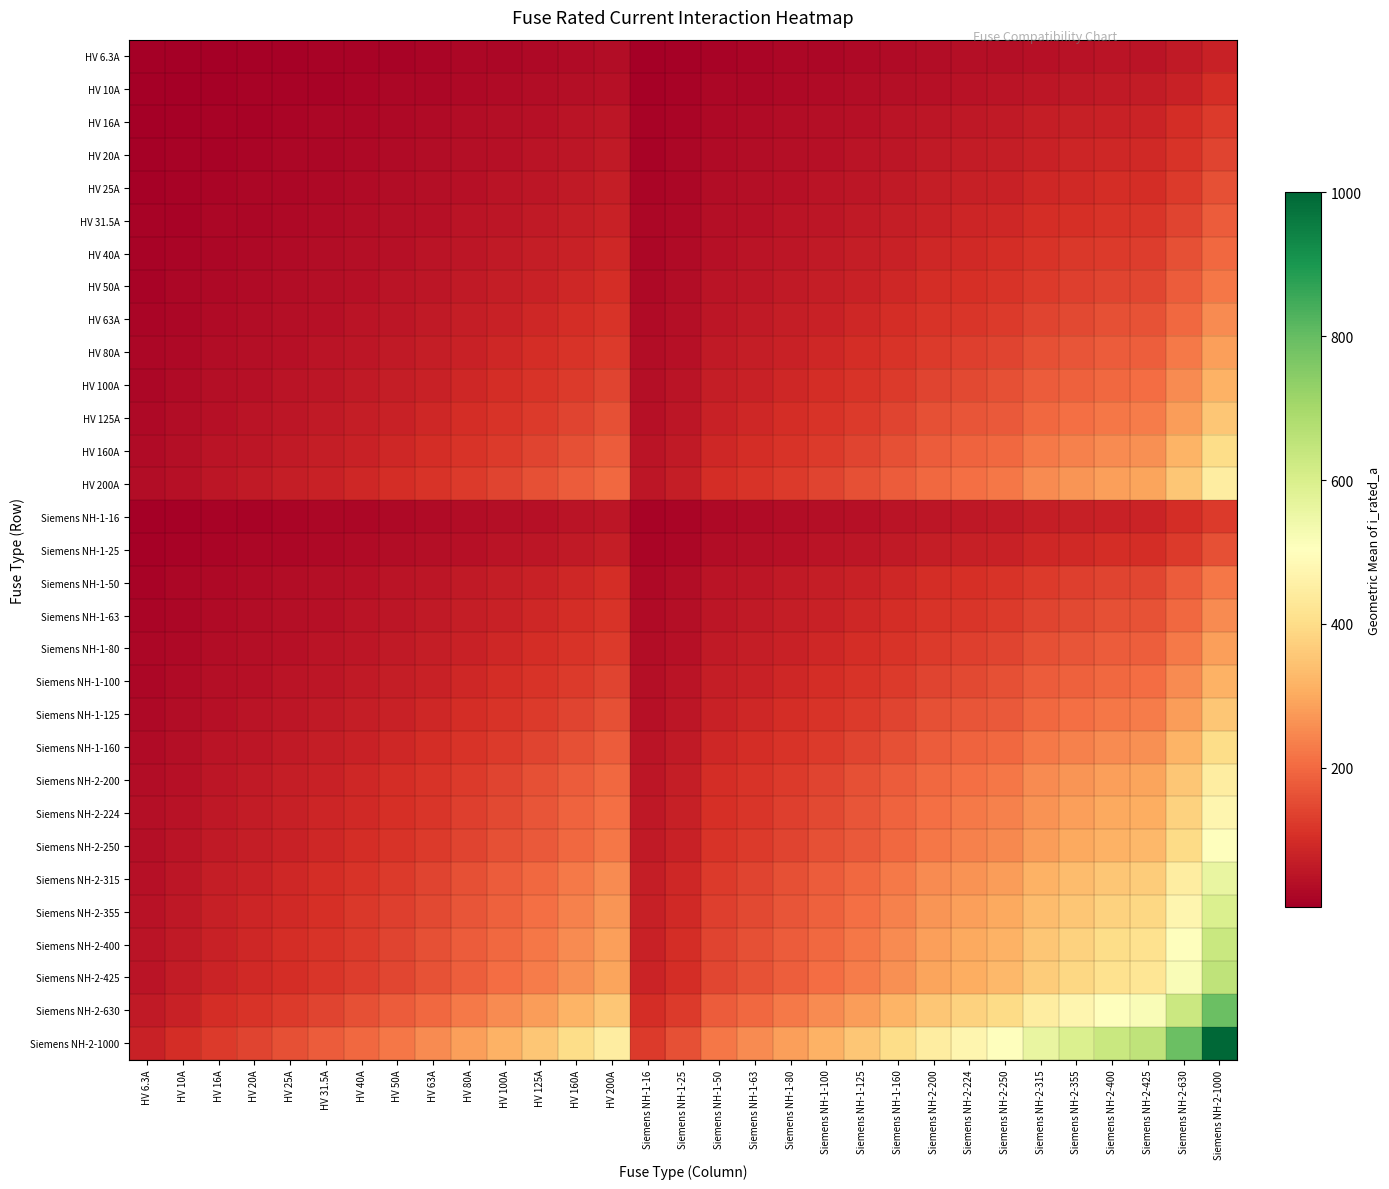

Reading right to left, extract all data points from this chart.

HV 6.3A: Siemens NH-2-1000=79.4	Siemens NH-2-630=63.0	Siemens NH-2-425=51.7	Siemens NH-2-400=50.2	Siemens NH-2-355=47.3	Siemens NH-2-315=44.5	Siemens NH-2-250=39.7	Siemens NH-2-224=37.6	Siemens NH-2-200=35.5	Siemens NH-1-160=31.7	Siemens NH-1-125=28.1	Siemens NH-1-100=25.1	Siemens NH-1-80=22.4	Siemens NH-1-63=19.9	Siemens NH-1-50=17.7	Siemens NH-1-25=12.5	Siemens NH-1-16=10.0	HV 200A=35.5	HV 160A=31.7	HV 125A=28.1	HV 100A=25.1	HV 80A=22.4	HV 63A=19.9	HV 50A=17.7	HV 40A=15.9	HV 31.5A=14.1	HV 25A=12.5	HV 20A=11.2	HV 16A=10.0	HV 10A=7.9	HV 6.3A=6.3
HV 10A: Siemens NH-2-1000=100.0	Siemens NH-2-630=79.4	Siemens NH-2-425=65.2	Siemens NH-2-400=63.2	Siemens NH-2-355=59.6	Siemens NH-2-315=56.1	Siemens NH-2-250=50.0	Siemens NH-2-224=47.3	Siemens NH-2-200=44.7	Siemens NH-1-160=40.0	Siemens NH-1-125=35.4	Siemens NH-1-100=31.6	Siemens NH-1-80=28.3	Siemens NH-1-63=25.1	Siemens NH-1-50=22.4	Siemens NH-1-25=15.8	Siemens NH-1-16=12.6	HV 200A=44.7	HV 160A=40.0	HV 125A=35.4	HV 100A=31.6	HV 80A=28.3	HV 63A=25.1	HV 50A=22.4	HV 40A=20.0	HV 31.5A=17.7	HV 25A=15.8	HV 20A=14.1	HV 16A=12.6	HV 10A=10.0	HV 6.3A=7.9
HV 16A: Siemens NH-2-1000=126.5	Siemens NH-2-630=100.4	Siemens NH-2-425=82.5	Siemens NH-2-400=80.0	Siemens NH-2-355=75.4	Siemens NH-2-315=71.0	Siemens NH-2-250=63.2	Siemens NH-2-224=59.9	Siemens NH-2-200=56.6	Siemens NH-1-160=50.6	Siemens NH-1-125=44.7	Siemens NH-1-100=40.0	Siemens NH-1-80=35.8	Siemens NH-1-63=31.7	Siemens NH-1-50=28.3	Siemens NH-1-25=20.0	Siemens NH-1-16=16.0	HV 200A=56.6	HV 160A=50.6	HV 125A=44.7	HV 100A=40.0	HV 80A=35.8	HV 63A=31.7	HV 50A=28.3	HV 40A=25.3	HV 31.5A=22.4	HV 25A=20.0	HV 20A=17.9	HV 16A=16.0	HV 10A=12.6	HV 6.3A=10.0
HV 20A: Siemens NH-2-1000=141.4	Siemens NH-2-630=112.2	Siemens NH-2-425=92.2	Siemens NH-2-400=89.4	Siemens NH-2-355=84.3	Siemens NH-2-315=79.4	Siemens NH-2-250=70.7	Siemens NH-2-224=66.9	Siemens NH-2-200=63.2	Siemens NH-1-160=56.6	Siemens NH-1-125=50.0	Siemens NH-1-100=44.7	Siemens NH-1-80=40.0	Siemens NH-1-63=35.5	Siemens NH-1-50=31.6	Siemens NH-1-25=22.4	Siemens NH-1-16=17.9	HV 200A=63.2	HV 160A=56.6	HV 125A=50.0	HV 100A=44.7	HV 80A=40.0	HV 63A=35.5	HV 50A=31.6	HV 40A=28.3	HV 31.5A=25.1	HV 25A=22.4	HV 20A=20.0	HV 16A=17.9	HV 10A=14.1	HV 6.3A=11.2
HV 25A: Siemens NH-2-1000=158.1	Siemens NH-2-630=125.5	Siemens NH-2-425=103.1	Siemens NH-2-400=100.0	Siemens NH-2-355=94.2	Siemens NH-2-315=88.7	Siemens NH-2-250=79.1	Siemens NH-2-224=74.8	Siemens NH-2-200=70.7	Siemens NH-1-160=63.2	Siemens NH-1-125=55.9	Siemens NH-1-100=50.0	Siemens NH-1-80=44.7	Siemens NH-1-63=39.7	Siemens NH-1-50=35.4	Siemens NH-1-25=25.0	Siemens NH-1-16=20.0	HV 200A=70.7	HV 160A=63.2	HV 125A=55.9	HV 100A=50.0	HV 80A=44.7	HV 63A=39.7	HV 50A=35.4	HV 40A=31.6	HV 31.5A=28.1	HV 25A=25.0	HV 20A=22.4	HV 16A=20.0	HV 10A=15.8	HV 6.3A=12.5
HV 31.5A: Siemens NH-2-1000=177.5	Siemens NH-2-630=140.9	Siemens NH-2-425=115.7	Siemens NH-2-400=112.2	Siemens NH-2-355=105.7	Siemens NH-2-315=99.6	Siemens NH-2-250=88.7	Siemens NH-2-224=84.0	Siemens NH-2-200=79.4	Siemens NH-1-160=71.0	Siemens NH-1-125=62.7	Siemens NH-1-100=56.1	Siemens NH-1-80=50.2	Siemens NH-1-63=44.5	Siemens NH-1-50=39.7	Siemens NH-1-25=28.1	Siemens NH-1-16=22.4	HV 200A=79.4	HV 160A=71.0	HV 125A=62.7	HV 100A=56.1	HV 80A=50.2	HV 63A=44.5	HV 50A=39.7	HV 40A=35.5	HV 31.5A=31.5	HV 25A=28.1	HV 20A=25.1	HV 16A=22.4	HV 10A=17.7	HV 6.3A=14.1
HV 40A: Siemens NH-2-1000=200.0	Siemens NH-2-630=158.7	Siemens NH-2-425=130.4	Siemens NH-2-400=126.5	Siemens NH-2-355=119.2	Siemens NH-2-315=112.2	Siemens NH-2-250=100.0	Siemens NH-2-224=94.7	Siemens NH-2-200=89.4	Siemens NH-1-160=80.0	Siemens NH-1-125=70.7	Siemens NH-1-100=63.2	Siemens NH-1-80=56.6	Siemens NH-1-63=50.2	Siemens NH-1-50=44.7	Siemens NH-1-25=31.6	Siemens NH-1-16=25.3	HV 200A=89.4	HV 160A=80.0	HV 125A=70.7	HV 100A=63.2	HV 80A=56.6	HV 63A=50.2	HV 50A=44.7	HV 40A=40.0	HV 31.5A=35.5	HV 25A=31.6	HV 20A=28.3	HV 16A=25.3	HV 10A=20.0	HV 6.3A=15.9
HV 50A: Siemens NH-2-1000=223.6	Siemens NH-2-630=177.5	Siemens NH-2-425=145.8	Siemens NH-2-400=141.4	Siemens NH-2-355=133.2	Siemens NH-2-315=125.5	Siemens NH-2-250=111.8	Siemens NH-2-224=105.8	Siemens NH-2-200=100.0	Siemens NH-1-160=89.4	Siemens NH-1-125=79.1	Siemens NH-1-100=70.7	Siemens NH-1-80=63.2	Siemens NH-1-63=56.1	Siemens NH-1-50=50.0	Siemens NH-1-25=35.4	Siemens NH-1-16=28.3	HV 200A=100.0	HV 160A=89.4	HV 125A=79.1	HV 100A=70.7	HV 80A=63.2	HV 63A=56.1	HV 50A=50.0	HV 40A=44.7	HV 31.5A=39.7	HV 25A=35.4	HV 20A=31.6	HV 16A=28.3	HV 10A=22.4	HV 6.3A=17.7
HV 63A: Siemens NH-2-1000=251.0	Siemens NH-2-630=199.2	Siemens NH-2-425=163.6	Siemens NH-2-400=158.7	Siemens NH-2-355=149.5	Siemens NH-2-315=140.9	Siemens NH-2-250=125.5	Siemens NH-2-224=118.8	Siemens NH-2-200=112.2	Siemens NH-1-160=100.4	Siemens NH-1-125=88.7	Siemens NH-1-100=79.4	Siemens NH-1-80=71.0	Siemens NH-1-63=63.0	Siemens NH-1-50=56.1	Siemens NH-1-25=39.7	Siemens NH-1-16=31.7	HV 200A=112.2	HV 160A=100.4	HV 125A=88.7	HV 100A=79.4	HV 80A=71.0	HV 63A=63.0	HV 50A=56.1	HV 40A=50.2	HV 31.5A=44.5	HV 25A=39.7	HV 20A=35.5	HV 16A=31.7	HV 10A=25.1	HV 6.3A=19.9
HV 80A: Siemens NH-2-1000=282.8	Siemens NH-2-630=224.5	Siemens NH-2-425=184.4	Siemens NH-2-400=178.9	Siemens NH-2-355=168.5	Siemens NH-2-315=158.7	Siemens NH-2-250=141.4	Siemens NH-2-224=133.9	Siemens NH-2-200=126.5	Siemens NH-1-160=113.1	Siemens NH-1-125=100.0	Siemens NH-1-100=89.4	Siemens NH-1-80=80.0	Siemens NH-1-63=71.0	Siemens NH-1-50=63.2	Siemens NH-1-25=44.7	Siemens NH-1-16=35.8	HV 200A=126.5	HV 160A=113.1	HV 125A=100.0	HV 100A=89.4	HV 80A=80.0	HV 63A=71.0	HV 50A=63.2	HV 40A=56.6	HV 31.5A=50.2	HV 25A=44.7	HV 20A=40.0	HV 16A=35.8	HV 10A=28.3	HV 6.3A=22.4
HV 100A: Siemens NH-2-1000=316.2	Siemens NH-2-630=251.0	Siemens NH-2-425=206.2	Siemens NH-2-400=200.0	Siemens NH-2-355=188.4	Siemens NH-2-315=177.5	Siemens NH-2-250=158.1	Siemens NH-2-224=149.7	Siemens NH-2-200=141.4	Siemens NH-1-160=126.5	Siemens NH-1-125=111.8	Siemens NH-1-100=100.0	Siemens NH-1-80=89.4	Siemens NH-1-63=79.4	Siemens NH-1-50=70.7	Siemens NH-1-25=50.0	Siemens NH-1-16=40.0	HV 200A=141.4	HV 160A=126.5	HV 125A=111.8	HV 100A=100.0	HV 80A=89.4	HV 63A=79.4	HV 50A=70.7	HV 40A=63.2	HV 31.5A=56.1	HV 25A=50.0	HV 20A=44.7	HV 16A=40.0	HV 10A=31.6	HV 6.3A=25.1
HV 125A: Siemens NH-2-1000=353.6	Siemens NH-2-630=280.6	Siemens NH-2-425=230.5	Siemens NH-2-400=223.6	Siemens NH-2-355=210.7	Siemens NH-2-315=198.4	Siemens NH-2-250=176.8	Siemens NH-2-224=167.3	Siemens NH-2-200=158.1	Siemens NH-1-160=141.4	Siemens NH-1-125=125.0	Siemens NH-1-100=111.8	Siemens NH-1-80=100.0	Siemens NH-1-63=88.7	Siemens NH-1-50=79.1	Siemens NH-1-25=55.9	Siemens NH-1-16=44.7	HV 200A=158.1	HV 160A=141.4	HV 125A=125.0	HV 100A=111.8	HV 80A=100.0	HV 63A=88.7	HV 50A=79.1	HV 40A=70.7	HV 31.5A=62.7	HV 25A=55.9	HV 20A=50.0	HV 16A=44.7	HV 10A=35.4	HV 6.3A=28.1
HV 160A: Siemens NH-2-1000=400.0	Siemens NH-2-630=317.5	Siemens NH-2-425=260.8	Siemens NH-2-400=253.0	Siemens NH-2-355=238.3	Siemens NH-2-315=224.5	Siemens NH-2-250=200.0	Siemens NH-2-224=189.3	Siemens NH-2-200=178.9	Siemens NH-1-160=160.0	Siemens NH-1-125=141.4	Siemens NH-1-100=126.5	Siemens NH-1-80=113.1	Siemens NH-1-63=100.4	Siemens NH-1-50=89.4	Siemens NH-1-25=63.2	Siemens NH-1-16=50.6	HV 200A=178.9	HV 160A=160.0	HV 125A=141.4	HV 100A=126.5	HV 80A=113.1	HV 63A=100.4	HV 50A=89.4	HV 40A=80.0	HV 31.5A=71.0	HV 25A=63.2	HV 20A=56.6	HV 16A=50.6	HV 10A=40.0	HV 6.3A=31.7
HV 200A: Siemens NH-2-1000=447.2	Siemens NH-2-630=355.0	Siemens NH-2-425=291.5	Siemens NH-2-400=282.8	Siemens NH-2-355=266.5	Siemens NH-2-315=251.0	Siemens NH-2-250=223.6	Siemens NH-2-224=211.7	Siemens NH-2-200=200.0	Siemens NH-1-160=178.9	Siemens NH-1-125=158.1	Siemens NH-1-100=141.4	Siemens NH-1-80=126.5	Siemens NH-1-63=112.2	Siemens NH-1-50=100.0	Siemens NH-1-25=70.7	Siemens NH-1-16=56.6	HV 200A=200.0	HV 160A=178.9	HV 125A=158.1	HV 100A=141.4	HV 80A=126.5	HV 63A=112.2	HV 50A=100.0	HV 40A=89.4	HV 31.5A=79.4	HV 25A=70.7	HV 20A=63.2	HV 16A=56.6	HV 10A=44.7	HV 6.3A=35.5
Siemens NH-1-16: Siemens NH-2-1000=126.5	Siemens NH-2-630=100.4	Siemens NH-2-425=82.5	Siemens NH-2-400=80.0	Siemens NH-2-355=75.4	Siemens NH-2-315=71.0	Siemens NH-2-250=63.2	Siemens NH-2-224=59.9	Siemens NH-2-200=56.6	Siemens NH-1-160=50.6	Siemens NH-1-125=44.7	Siemens NH-1-100=40.0	Siemens NH-1-80=35.8	Siemens NH-1-63=31.7	Siemens NH-1-50=28.3	Siemens NH-1-25=20.0	Siemens NH-1-16=16.0	HV 200A=56.6	HV 160A=50.6	HV 125A=44.7	HV 100A=40.0	HV 80A=35.8	HV 63A=31.7	HV 50A=28.3	HV 40A=25.3	HV 31.5A=22.4	HV 25A=20.0	HV 20A=17.9	HV 16A=16.0	HV 10A=12.6	HV 6.3A=10.0
Siemens NH-1-25: Siemens NH-2-1000=158.1	Siemens NH-2-630=125.5	Siemens NH-2-425=103.1	Siemens NH-2-400=100.0	Siemens NH-2-355=94.2	Siemens NH-2-315=88.7	Siemens NH-2-250=79.1	Siemens NH-2-224=74.8	Siemens NH-2-200=70.7	Siemens NH-1-160=63.2	Siemens NH-1-125=55.9	Siemens NH-1-100=50.0	Siemens NH-1-80=44.7	Siemens NH-1-63=39.7	Siemens NH-1-50=35.4	Siemens NH-1-25=25.0	Siemens NH-1-16=20.0	HV 200A=70.7	HV 160A=63.2	HV 125A=55.9	HV 100A=50.0	HV 80A=44.7	HV 63A=39.7	HV 50A=35.4	HV 40A=31.6	HV 31.5A=28.1	HV 25A=25.0	HV 20A=22.4	HV 16A=20.0	HV 10A=15.8	HV 6.3A=12.5
Siemens NH-1-50: Siemens NH-2-1000=223.6	Siemens NH-2-630=177.5	Siemens NH-2-425=145.8	Siemens NH-2-400=141.4	Siemens NH-2-355=133.2	Siemens NH-2-315=125.5	Siemens NH-2-250=111.8	Siemens NH-2-224=105.8	Siemens NH-2-200=100.0	Siemens NH-1-160=89.4	Siemens NH-1-125=79.1	Siemens NH-1-100=70.7	Siemens NH-1-80=63.2	Siemens NH-1-63=56.1	Siemens NH-1-50=50.0	Siemens NH-1-25=35.4	Siemens NH-1-16=28.3	HV 200A=100.0	HV 160A=89.4	HV 125A=79.1	HV 100A=70.7	HV 80A=63.2	HV 63A=56.1	HV 50A=50.0	HV 40A=44.7	HV 31.5A=39.7	HV 25A=35.4	HV 20A=31.6	HV 16A=28.3	HV 10A=22.4	HV 6.3A=17.7
Siemens NH-1-63: Siemens NH-2-1000=251.0	Siemens NH-2-630=199.2	Siemens NH-2-425=163.6	Siemens NH-2-400=158.7	Siemens NH-2-355=149.5	Siemens NH-2-315=140.9	Siemens NH-2-250=125.5	Siemens NH-2-224=118.8	Siemens NH-2-200=112.2	Siemens NH-1-160=100.4	Siemens NH-1-125=88.7	Siemens NH-1-100=79.4	Siemens NH-1-80=71.0	Siemens NH-1-63=63.0	Siemens NH-1-50=56.1	Siemens NH-1-25=39.7	Siemens NH-1-16=31.7	HV 200A=112.2	HV 160A=100.4	HV 125A=88.7	HV 100A=79.4	HV 80A=71.0	HV 63A=63.0	HV 50A=56.1	HV 40A=50.2	HV 31.5A=44.5	HV 25A=39.7	HV 20A=35.5	HV 16A=31.7	HV 10A=25.1	HV 6.3A=19.9
Siemens NH-1-80: Siemens NH-2-1000=282.8	Siemens NH-2-630=224.5	Siemens NH-2-425=184.4	Siemens NH-2-400=178.9	Siemens NH-2-355=168.5	Siemens NH-2-315=158.7	Siemens NH-2-250=141.4	Siemens NH-2-224=133.9	Siemens NH-2-200=126.5	Siemens NH-1-160=113.1	Siemens NH-1-125=100.0	Siemens NH-1-100=89.4	Siemens NH-1-80=80.0	Siemens NH-1-63=71.0	Siemens NH-1-50=63.2	Siemens NH-1-25=44.7	Siemens NH-1-16=35.8	HV 200A=126.5	HV 160A=113.1	HV 125A=100.0	HV 100A=89.4	HV 80A=80.0	HV 63A=71.0	HV 50A=63.2	HV 40A=56.6	HV 31.5A=50.2	HV 25A=44.7	HV 20A=40.0	HV 16A=35.8	HV 10A=28.3	HV 6.3A=22.4
Siemens NH-1-100: Siemens NH-2-1000=316.2	Siemens NH-2-630=251.0	Siemens NH-2-425=206.2	Siemens NH-2-400=200.0	Siemens NH-2-355=188.4	Siemens NH-2-315=177.5	Siemens NH-2-250=158.1	Siemens NH-2-224=149.7	Siemens NH-2-200=141.4	Siemens NH-1-160=126.5	Siemens NH-1-125=111.8	Siemens NH-1-100=100.0	Siemens NH-1-80=89.4	Siemens NH-1-63=79.4	Siemens NH-1-50=70.7	Siemens NH-1-25=50.0	Siemens NH-1-16=40.0	HV 200A=141.4	HV 160A=126.5	HV 125A=111.8	HV 100A=100.0	HV 80A=89.4	HV 63A=79.4	HV 50A=70.7	HV 40A=63.2	HV 31.5A=56.1	HV 25A=50.0	HV 20A=44.7	HV 16A=40.0	HV 10A=31.6	HV 6.3A=25.1
Siemens NH-1-125: Siemens NH-2-1000=353.6	Siemens NH-2-630=280.6	Siemens NH-2-425=230.5	Siemens NH-2-400=223.6	Siemens NH-2-355=210.7	Siemens NH-2-315=198.4	Siemens NH-2-250=176.8	Siemens NH-2-224=167.3	Siemens NH-2-200=158.1	Siemens NH-1-160=141.4	Siemens NH-1-125=125.0	Siemens NH-1-100=111.8	Siemens NH-1-80=100.0	Siemens NH-1-63=88.7	Siemens NH-1-50=79.1	Siemens NH-1-25=55.9	Siemens NH-1-16=44.7	HV 200A=158.1	HV 160A=141.4	HV 125A=125.0	HV 100A=111.8	HV 80A=100.0	HV 63A=88.7	HV 50A=79.1	HV 40A=70.7	HV 31.5A=62.7	HV 25A=55.9	HV 20A=50.0	HV 16A=44.7	HV 10A=35.4	HV 6.3A=28.1
Siemens NH-1-160: Siemens NH-2-1000=400.0	Siemens NH-2-630=317.5	Siemens NH-2-425=260.8	Siemens NH-2-400=253.0	Siemens NH-2-355=238.3	Siemens NH-2-315=224.5	Siemens NH-2-250=200.0	Siemens NH-2-224=189.3	Siemens NH-2-200=178.9	Siemens NH-1-160=160.0	Siemens NH-1-125=141.4	Siemens NH-1-100=126.5	Siemens NH-1-80=113.1	Siemens NH-1-63=100.4	Siemens NH-1-50=89.4	Siemens NH-1-25=63.2	Siemens NH-1-16=50.6	HV 200A=178.9	HV 160A=160.0	HV 125A=141.4	HV 100A=126.5	HV 80A=113.1	HV 63A=100.4	HV 50A=89.4	HV 40A=80.0	HV 31.5A=71.0	HV 25A=63.2	HV 20A=56.6	HV 16A=50.6	HV 10A=40.0	HV 6.3A=31.7
Siemens NH-2-200: Siemens NH-2-1000=447.2	Siemens NH-2-630=355.0	Siemens NH-2-425=291.5	Siemens NH-2-400=282.8	Siemens NH-2-355=266.5	Siemens NH-2-315=251.0	Siemens NH-2-250=223.6	Siemens NH-2-224=211.7	Siemens NH-2-200=200.0	Siemens NH-1-160=178.9	Siemens NH-1-125=158.1	Siemens NH-1-100=141.4	Siemens NH-1-80=126.5	Siemens NH-1-63=112.2	Siemens NH-1-50=100.0	Siemens NH-1-25=70.7	Siemens NH-1-16=56.6	HV 200A=200.0	HV 160A=178.9	HV 125A=158.1	HV 100A=141.4	HV 80A=126.5	HV 63A=112.2	HV 50A=100.0	HV 40A=89.4	HV 31.5A=79.4	HV 25A=70.7	HV 20A=63.2	HV 16A=56.6	HV 10A=44.7	HV 6.3A=35.5
Siemens NH-2-224: Siemens NH-2-1000=473.3	Siemens NH-2-630=375.7	Siemens NH-2-425=308.5	Siemens NH-2-400=299.3	Siemens NH-2-355=282.0	Siemens NH-2-315=265.6	Siemens NH-2-250=236.6	Siemens NH-2-224=224.0	Siemens NH-2-200=211.7	Siemens NH-1-160=189.3	Siemens NH-1-125=167.3	Siemens NH-1-100=149.7	Siemens NH-1-80=133.9	Siemens NH-1-63=118.8	Siemens NH-1-50=105.8	Siemens NH-1-25=74.8	Siemens NH-1-16=59.9	HV 200A=211.7	HV 160A=189.3	HV 125A=167.3	HV 100A=149.7	HV 80A=133.9	HV 63A=118.8	HV 50A=105.8	HV 40A=94.7	HV 31.5A=84.0	HV 25A=74.8	HV 20A=66.9	HV 16A=59.9	HV 10A=47.3	HV 6.3A=37.6
Siemens NH-2-250: Siemens NH-2-1000=500.0	Siemens NH-2-630=396.9	Siemens NH-2-425=326.0	Siemens NH-2-400=316.2	Siemens NH-2-355=297.9	Siemens NH-2-315=280.6	Siemens NH-2-250=250.0	Siemens NH-2-224=236.6	Siemens NH-2-200=223.6	Siemens NH-1-160=200.0	Siemens NH-1-125=176.8	Siemens NH-1-100=158.1	Siemens NH-1-80=141.4	Siemens NH-1-63=125.5	Siemens NH-1-50=111.8	Siemens NH-1-25=79.1	Siemens NH-1-16=63.2	HV 200A=223.6	HV 160A=200.0	HV 125A=176.8	HV 100A=158.1	HV 80A=141.4	HV 63A=125.5	HV 50A=111.8	HV 40A=100.0	HV 31.5A=88.7	HV 25A=79.1	HV 20A=70.7	HV 16A=63.2	HV 10A=50.0	HV 6.3A=39.7
Siemens NH-2-315: Siemens NH-2-1000=561.2	Siemens NH-2-630=445.5	Siemens NH-2-425=365.9	Siemens NH-2-400=355.0	Siemens NH-2-355=334.4	Siemens NH-2-315=315.0	Siemens NH-2-250=280.6	Siemens NH-2-224=265.6	Siemens NH-2-200=251.0	Siemens NH-1-160=224.5	Siemens NH-1-125=198.4	Siemens NH-1-100=177.5	Siemens NH-1-80=158.7	Siemens NH-1-63=140.9	Siemens NH-1-50=125.5	Siemens NH-1-25=88.7	Siemens NH-1-16=71.0	HV 200A=251.0	HV 160A=224.5	HV 125A=198.4	HV 100A=177.5	HV 80A=158.7	HV 63A=140.9	HV 50A=125.5	HV 40A=112.2	HV 31.5A=99.6	HV 25A=88.7	HV 20A=79.4	HV 16A=71.0	HV 10A=56.1	HV 6.3A=44.5
Siemens NH-2-355: Siemens NH-2-1000=595.8	Siemens NH-2-630=472.9	Siemens NH-2-425=388.4	Siemens NH-2-400=376.8	Siemens NH-2-355=355.0	Siemens NH-2-315=334.4	Siemens NH-2-250=297.9	Siemens NH-2-224=282.0	Siemens NH-2-200=266.5	Siemens NH-1-160=238.3	Siemens NH-1-125=210.7	Siemens NH-1-100=188.4	Siemens NH-1-80=168.5	Siemens NH-1-63=149.5	Siemens NH-1-50=133.2	Siemens NH-1-25=94.2	Siemens NH-1-16=75.4	HV 200A=266.5	HV 160A=238.3	HV 125A=210.7	HV 100A=188.4	HV 80A=168.5	HV 63A=149.5	HV 50A=133.2	HV 40A=119.2	HV 31.5A=105.7	HV 25A=94.2	HV 20A=84.3	HV 16A=75.4	HV 10A=59.6	HV 6.3A=47.3
Siemens NH-2-400: Siemens NH-2-1000=632.5	Siemens NH-2-630=502.0	Siemens NH-2-425=412.3	Siemens NH-2-400=400.0	Siemens NH-2-355=376.8	Siemens NH-2-315=355.0	Siemens NH-2-250=316.2	Siemens NH-2-224=299.3	Siemens NH-2-200=282.8	Siemens NH-1-160=253.0	Siemens NH-1-125=223.6	Siemens NH-1-100=200.0	Siemens NH-1-80=178.9	Siemens NH-1-63=158.7	Siemens NH-1-50=141.4	Siemens NH-1-25=100.0	Siemens NH-1-16=80.0	HV 200A=282.8	HV 160A=253.0	HV 125A=223.6	HV 100A=200.0	HV 80A=178.9	HV 63A=158.7	HV 50A=141.4	HV 40A=126.5	HV 31.5A=112.2	HV 25A=100.0	HV 20A=89.4	HV 16A=80.0	HV 10A=63.2	HV 6.3A=50.2
Siemens NH-2-425: Siemens NH-2-1000=651.9	Siemens NH-2-630=517.4	Siemens NH-2-425=425.0	Siemens NH-2-400=412.3	Siemens NH-2-355=388.4	Siemens NH-2-315=365.9	Siemens NH-2-250=326.0	Siemens NH-2-224=308.5	Siemens NH-2-200=291.5	Siemens NH-1-160=260.8	Siemens NH-1-125=230.5	Siemens NH-1-100=206.2	Siemens NH-1-80=184.4	Siemens NH-1-63=163.6	Siemens NH-1-50=145.8	Siemens NH-1-25=103.1	Siemens NH-1-16=82.5	HV 200A=291.5	HV 160A=260.8	HV 125A=230.5	HV 100A=206.2	HV 80A=184.4	HV 63A=163.6	HV 50A=145.8	HV 40A=130.4	HV 31.5A=115.7	HV 25A=103.1	HV 20A=92.2	HV 16A=82.5	HV 10A=65.2	HV 6.3A=51.7
Siemens NH-2-630: Siemens NH-2-1000=793.7	Siemens NH-2-630=630.0	Siemens NH-2-425=517.4	Siemens NH-2-400=502.0	Siemens NH-2-355=472.9	Siemens NH-2-315=445.5	Siemens NH-2-250=396.9	Siemens NH-2-224=375.7	Siemens NH-2-200=355.0	Siemens NH-1-160=317.5	Siemens NH-1-125=280.6	Siemens NH-1-100=251.0	Siemens NH-1-80=224.5	Siemens NH-1-63=199.2	Siemens NH-1-50=177.5	Siemens NH-1-25=125.5	Siemens NH-1-16=100.4	HV 200A=355.0	HV 160A=317.5	HV 125A=280.6	HV 100A=251.0	HV 80A=224.5	HV 63A=199.2	HV 50A=177.5	HV 40A=158.7	HV 31.5A=140.9	HV 25A=125.5	HV 20A=112.2	HV 16A=100.4	HV 10A=79.4	HV 6.3A=63.0
Siemens NH-2-1000: Siemens NH-2-1000=1000.0	Siemens NH-2-630=793.7	Siemens NH-2-425=651.9	Siemens NH-2-400=632.5	Siemens NH-2-355=595.8	Siemens NH-2-315=561.2	Siemens NH-2-250=500.0	Siemens NH-2-224=473.3	Siemens NH-2-200=447.2	Siemens NH-1-160=400.0	Siemens NH-1-125=353.6	Siemens NH-1-100=316.2	Siemens NH-1-80=282.8	Siemens NH-1-63=251.0	Siemens NH-1-50=223.6	Siemens NH-1-25=158.1	Siemens NH-1-16=126.5	HV 200A=447.2	HV 160A=400.0	HV 125A=353.6	HV 100A=316.2	HV 80A=282.8	HV 63A=251.0	HV 50A=223.6	HV 40A=200.0	HV 31.5A=177.5	HV 25A=158.1	HV 20A=141.4	HV 16A=126.5	HV 10A=100.0	HV 6.3A=79.4